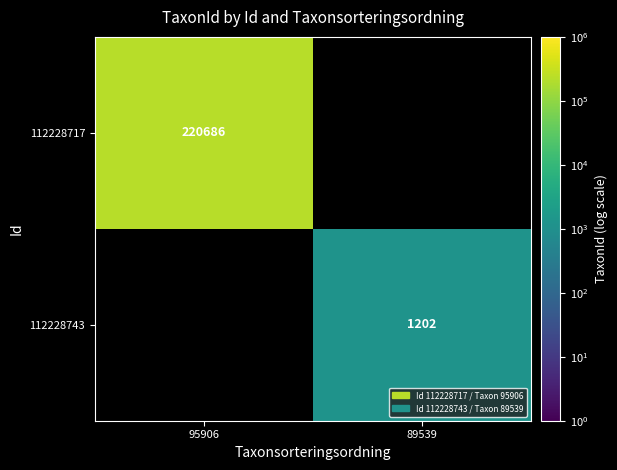

At how many categories does at least one series exceed 128453?

1